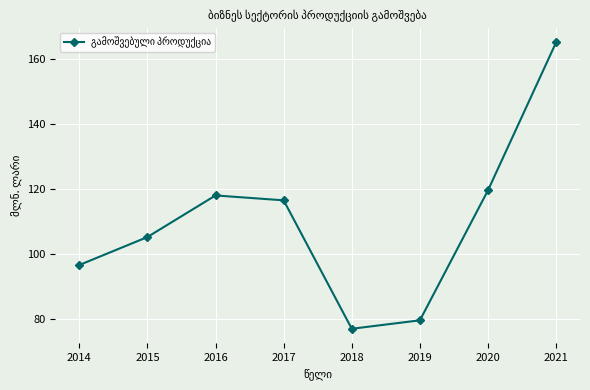

What is the difference between the maximum and second lowest values?

85.5